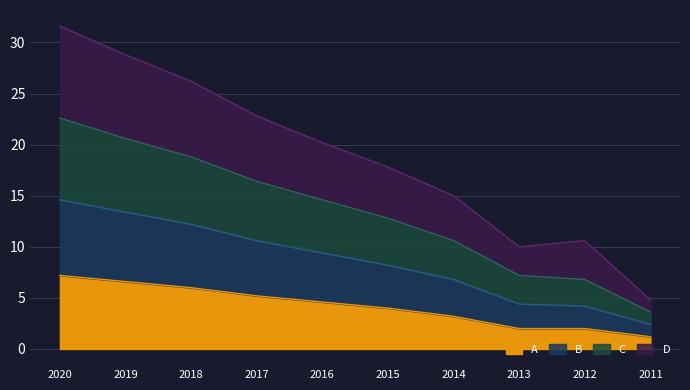

True or false: C and A cross at least once.

False